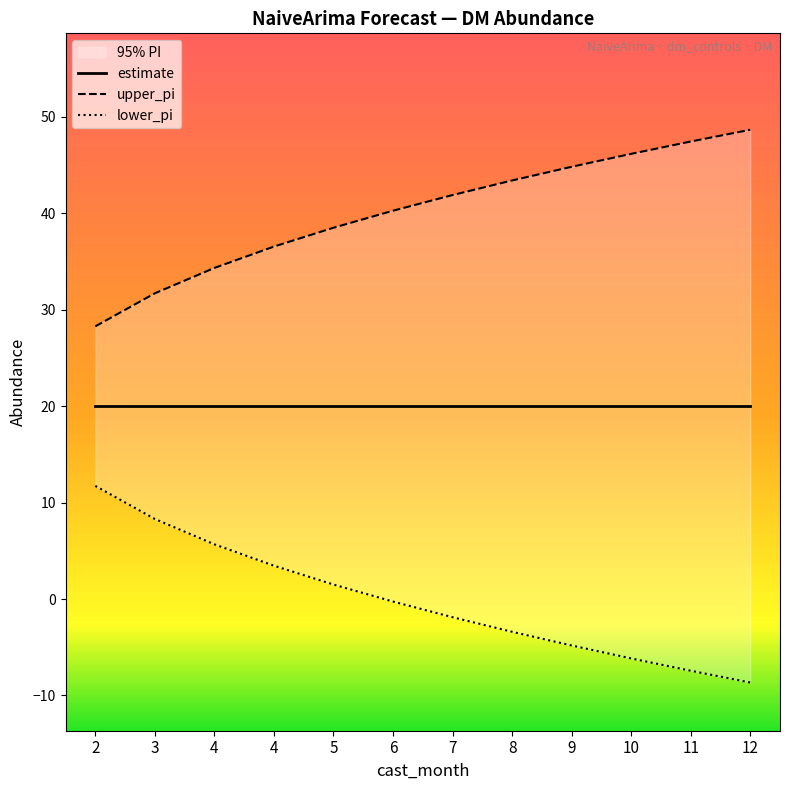

At which label is lower_pi closest to 38?

5